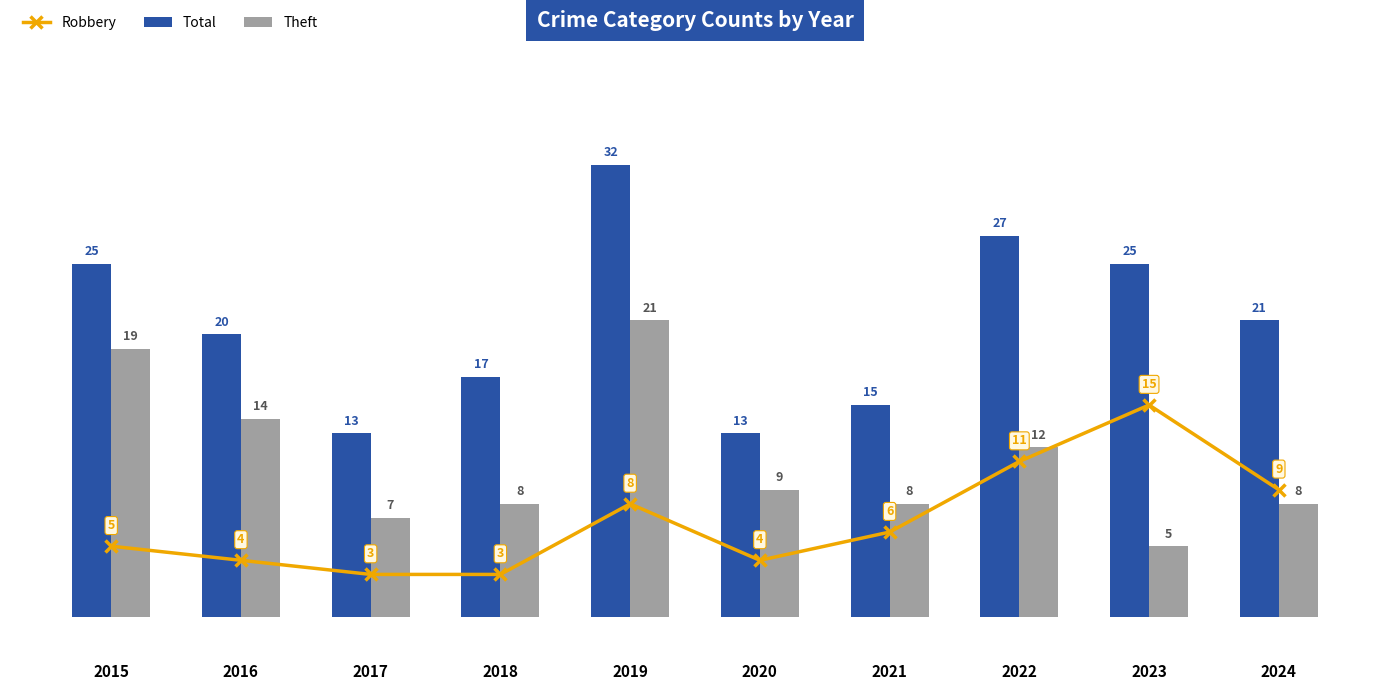

Where is Theft nearest to the value 13?

2016